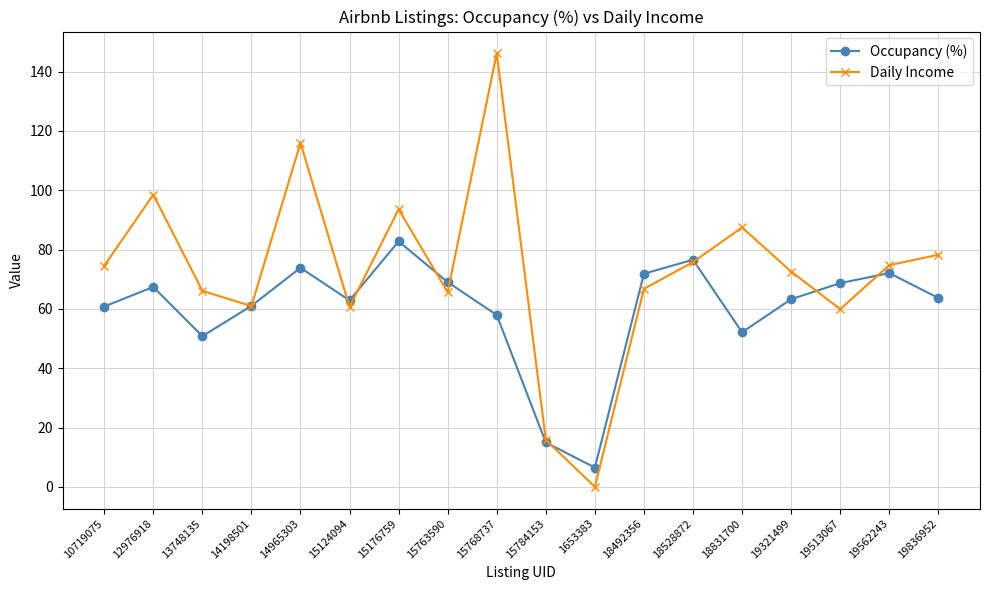

The value of Daily Income at 18831700 is 26.5. True or false?

False